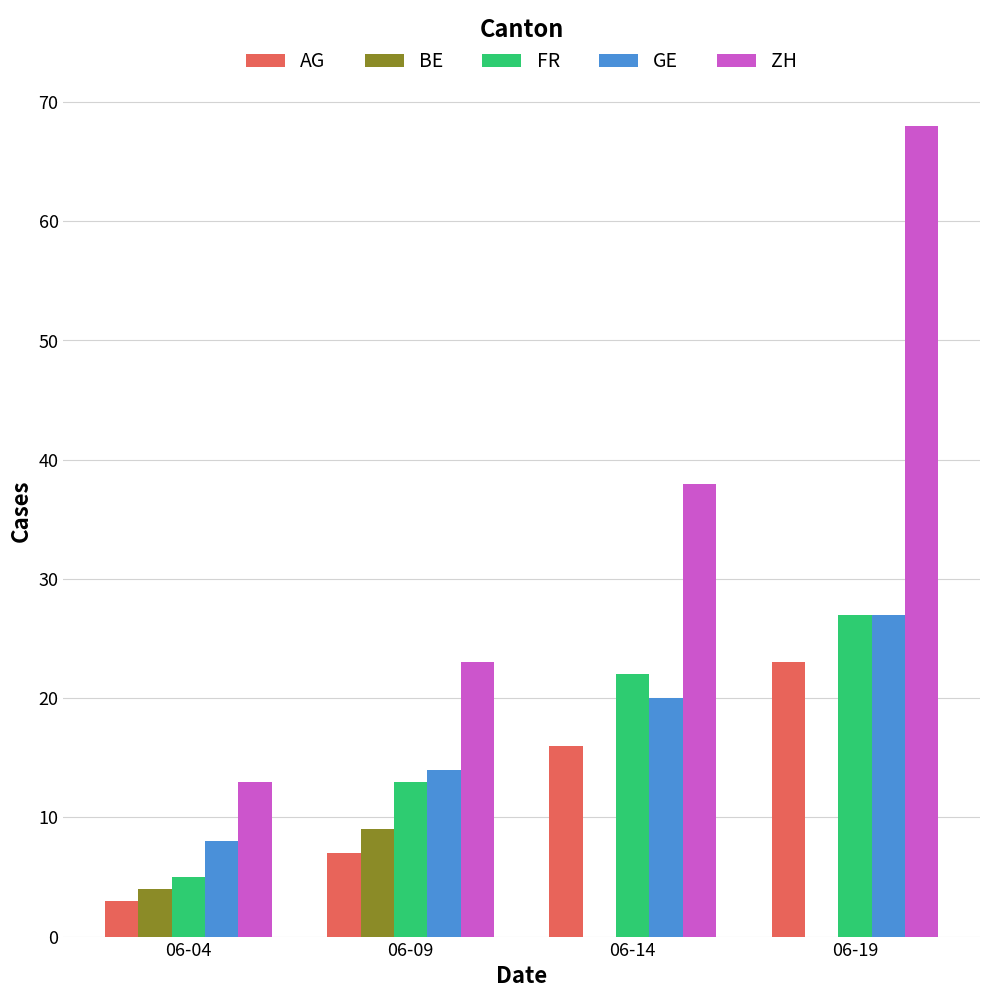

Is the value of FR at 06-09 greater than the value of BE at 06-04?

Yes